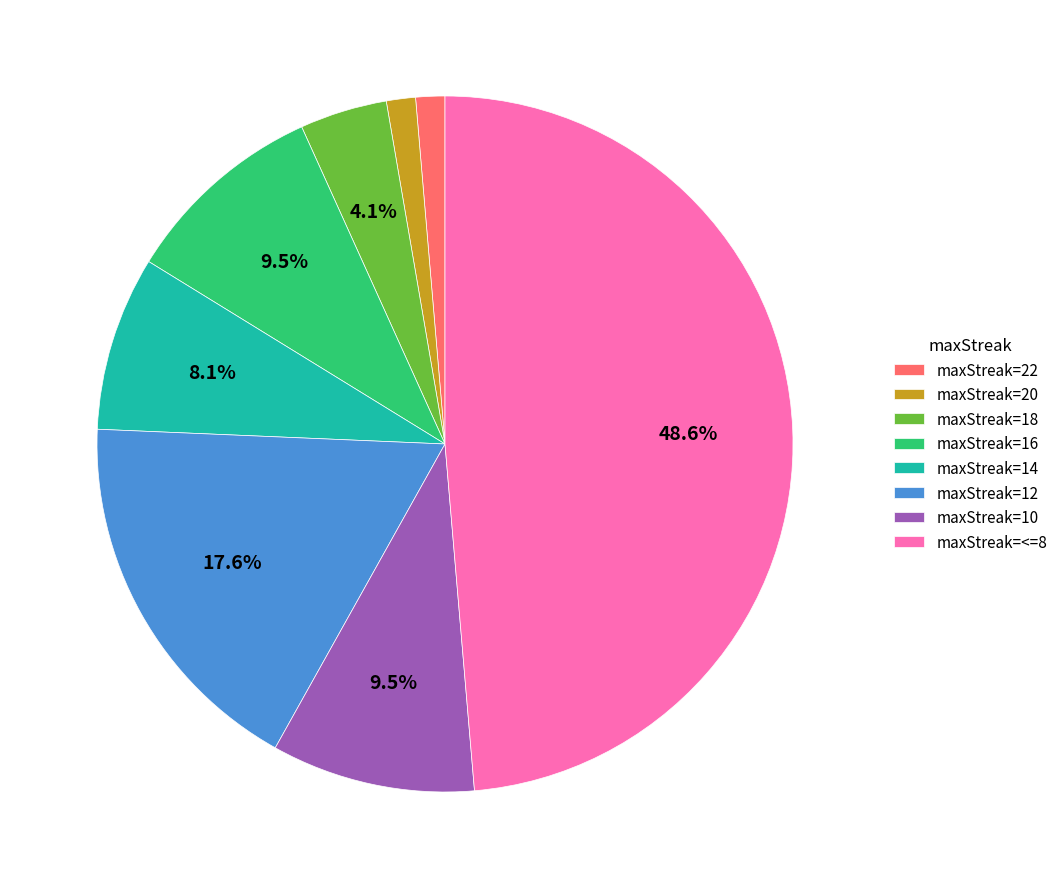

What percentage is NOT represented by maxStreak=10?

90.5%